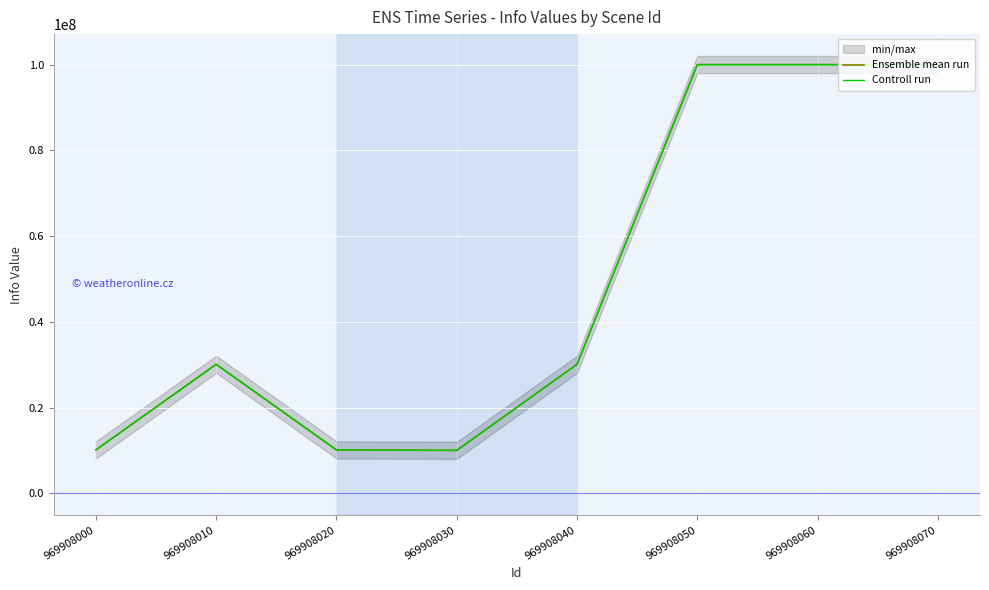

Reading left to right, transcribe all the data shown in this chart.

Ensemble mean run: 969908000=10120125.0	969908010=30090552.0	969908020=10120114.0	969908030=10010001.0	969908040=30090552.0	969908050=99990807.0	969908060=99990807.0	969908070=99990807.0
Controll run: 969908000=10115064.9	969908010=30075506.7	969908020=10115053.9	969908030=10004996.0	969908040=30075506.7	969908050=99940811.6	969908060=99940811.6	969908070=99940811.6